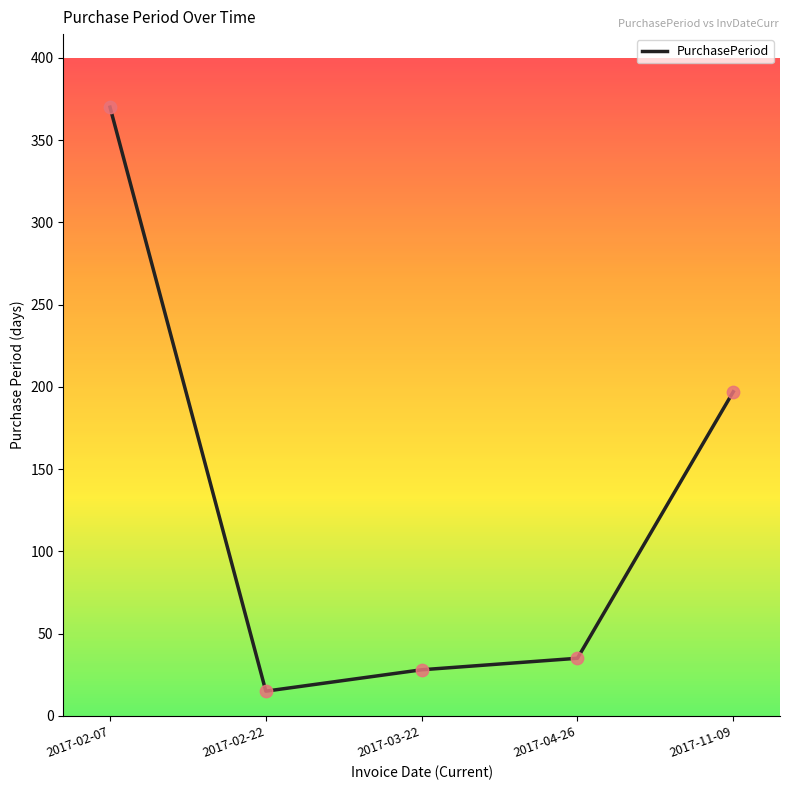

What is the change in value from 2017-04-26 to 2017-11-09?

+162